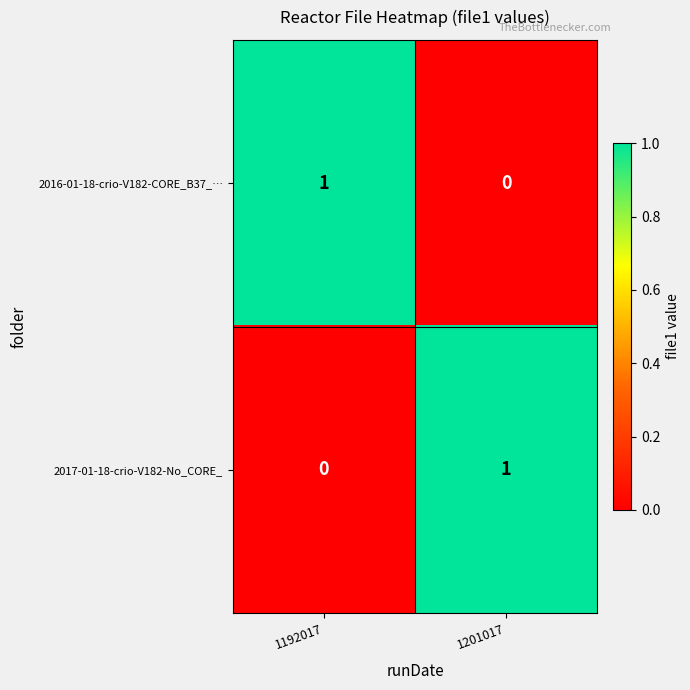

Reading left to right, transcribe all the data shown in this chart.

2016-01-18-crio-V182-CORE_B37_…: 1	0
2017-01-18-crio-V182-No_CORE_: 0	1